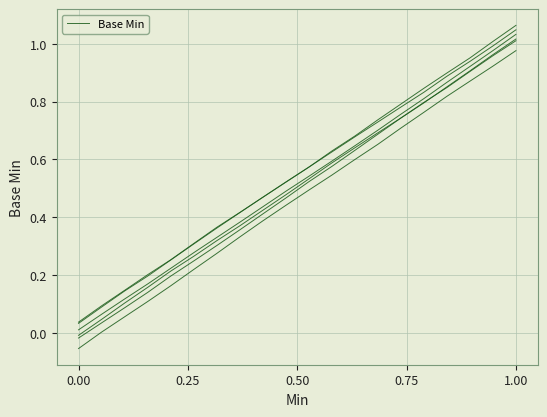

How many data points are above 0?

19